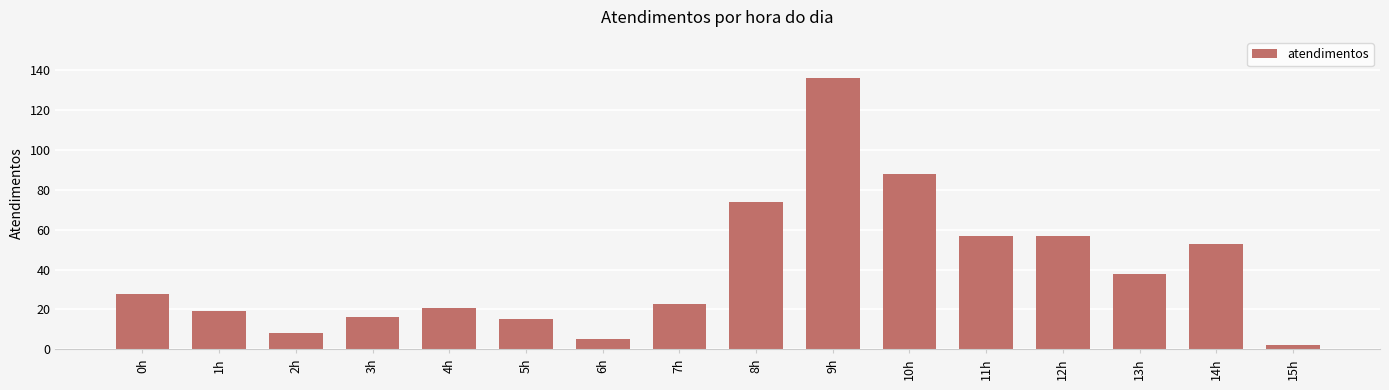

What is the change in value from 6h to 9h?

+131